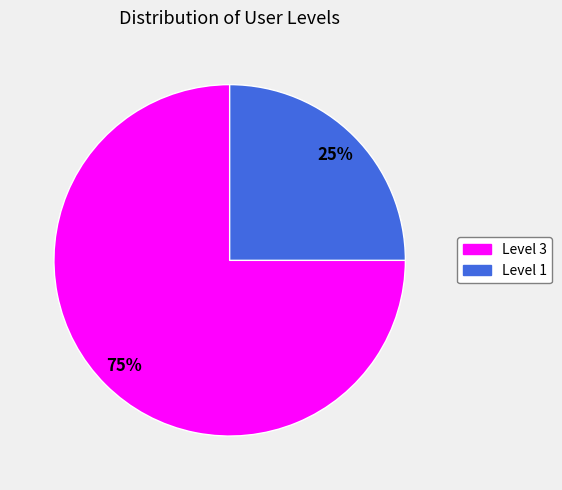

Which slice is the smallest?

Level 1